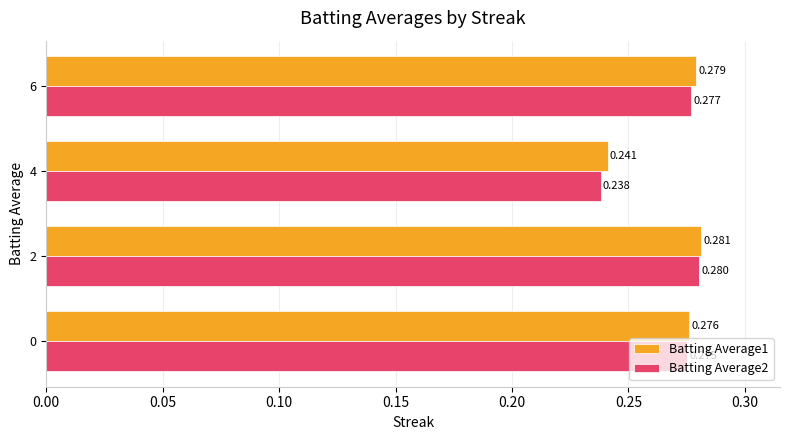

List the series in order of their peak value, lowest first.

Batting Average2, Batting Average1